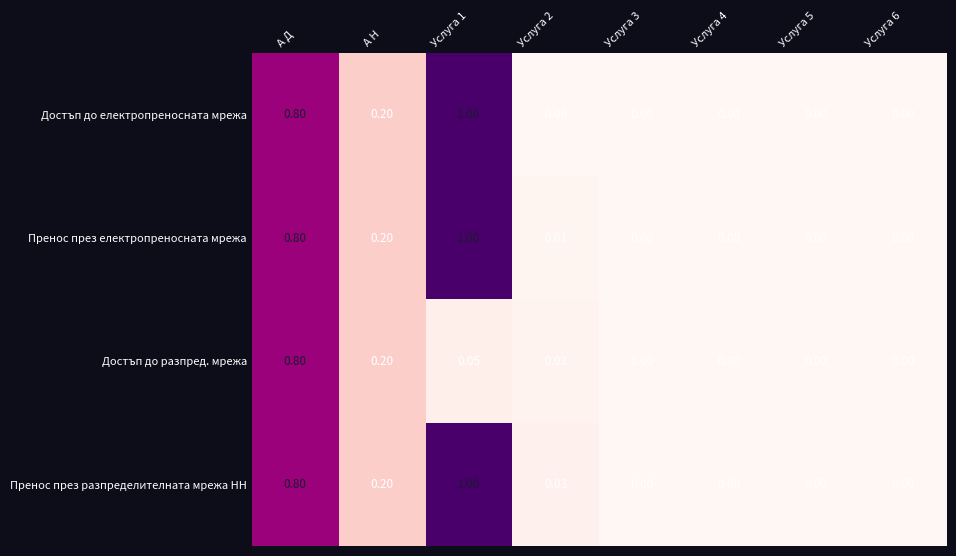

Which series changed the most between А Д and Услуга 1?

Достъп до разпред. мрежа